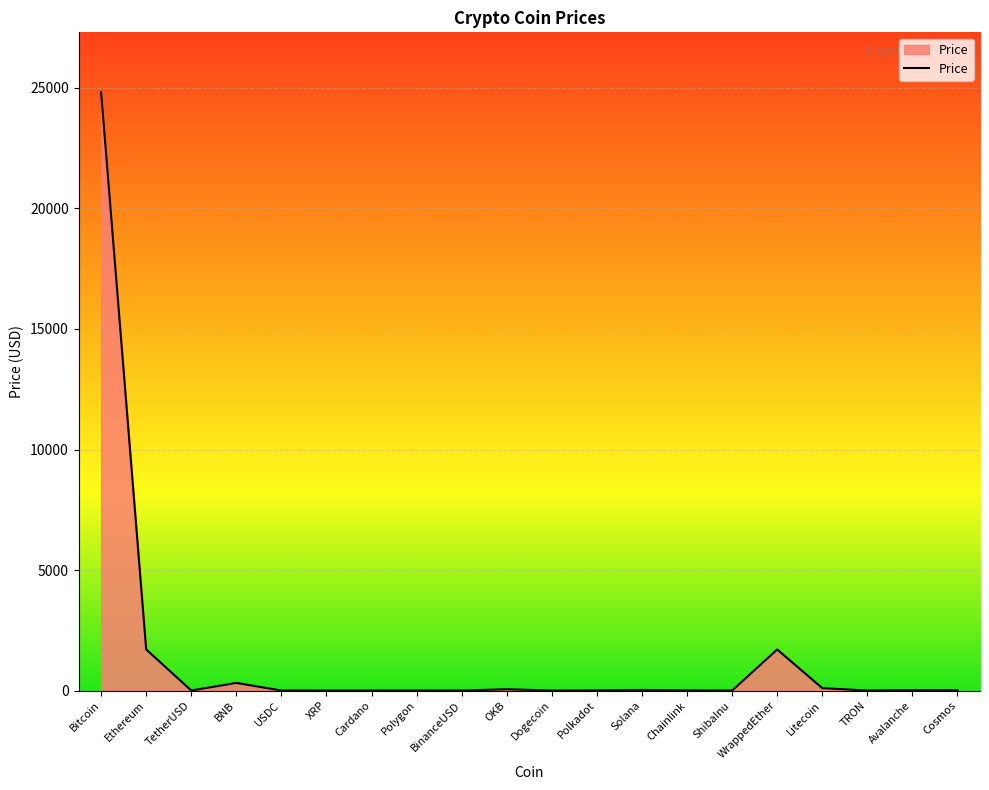

How many distinct data groups are displayed?

1